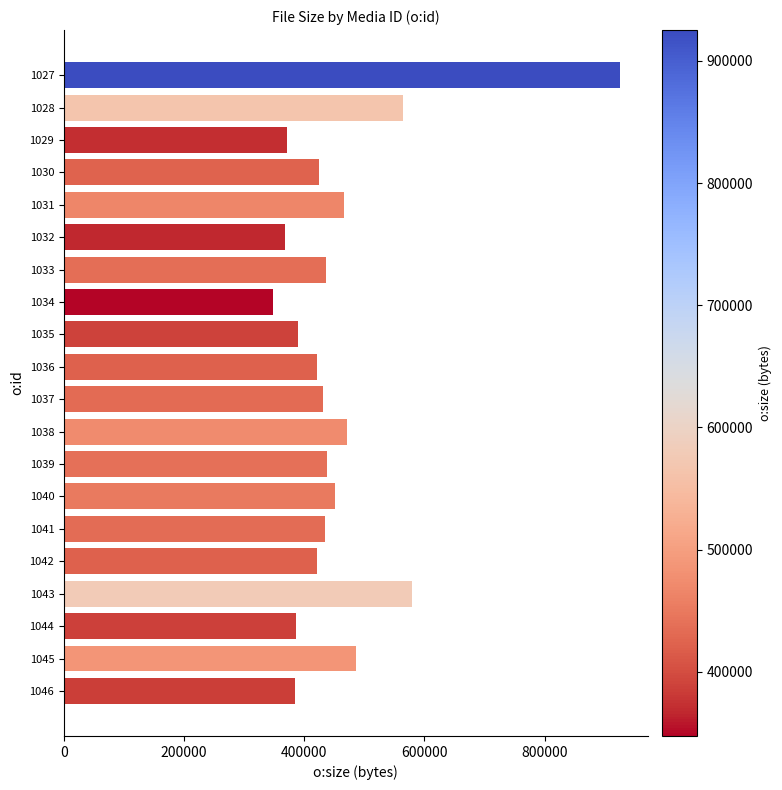

Is it true that the value at 1040 is 451183?

True